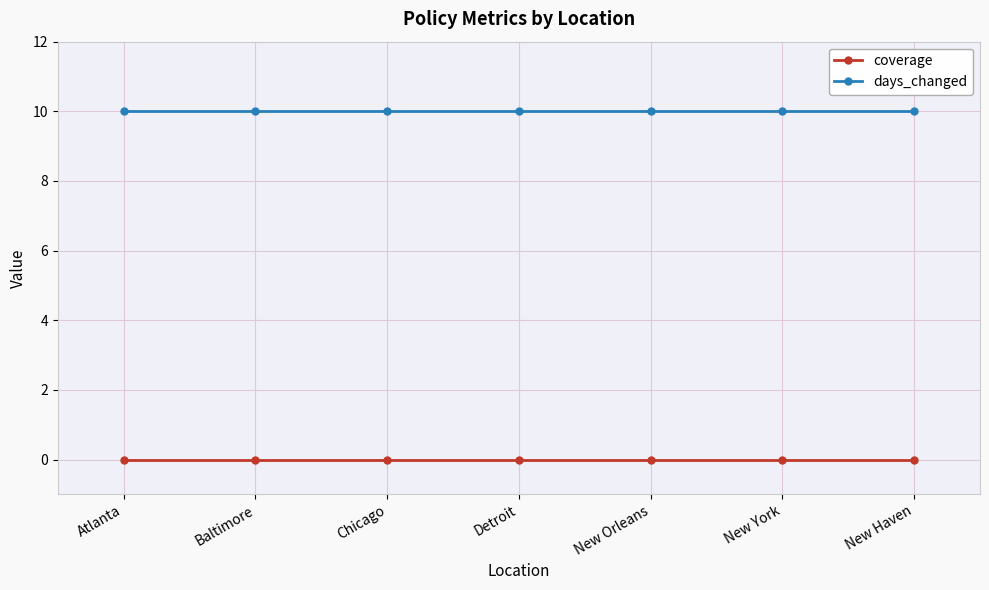

Rank the series at Baltimore from highest to lowest value.

days_changed, coverage